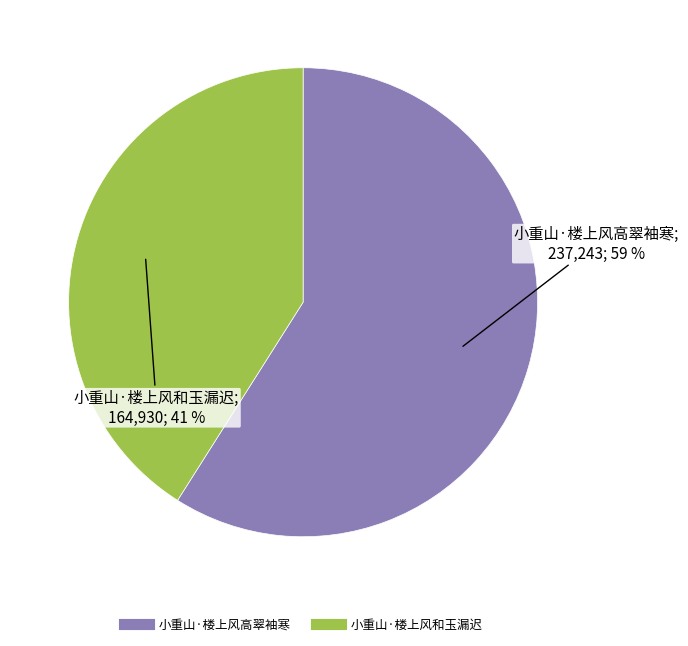

Which category has the smallest portion of the pie?

小重山·楼上风和玉漏迟